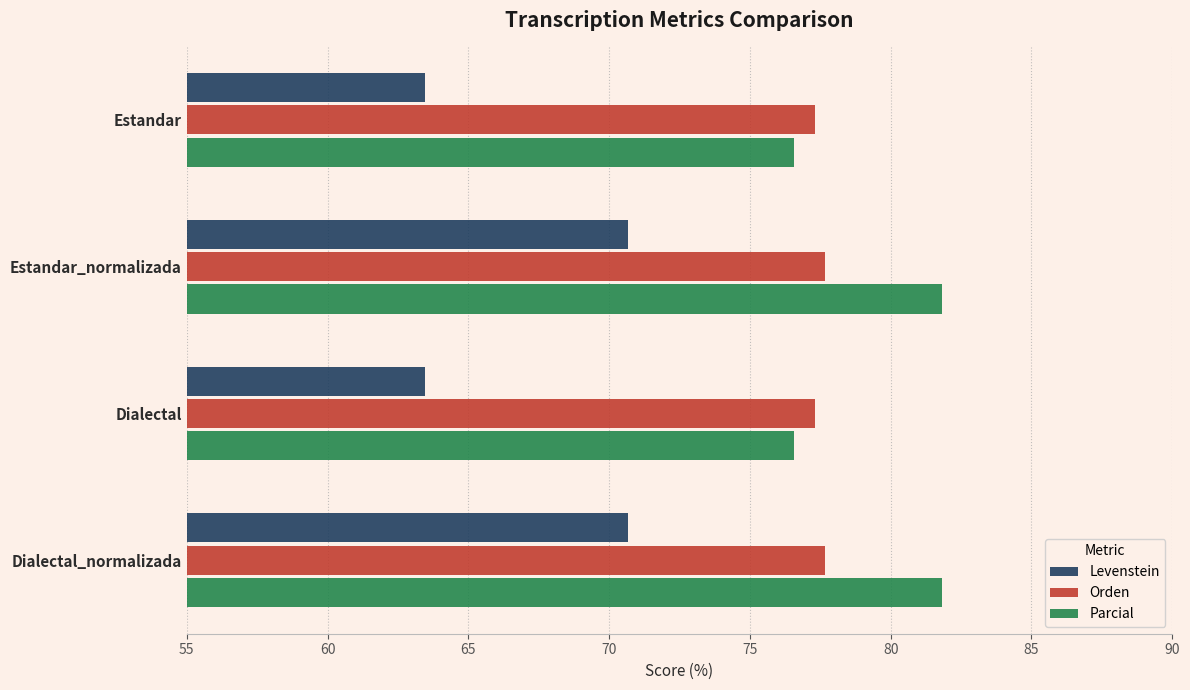

What is the sum of all Orden values?

310.0